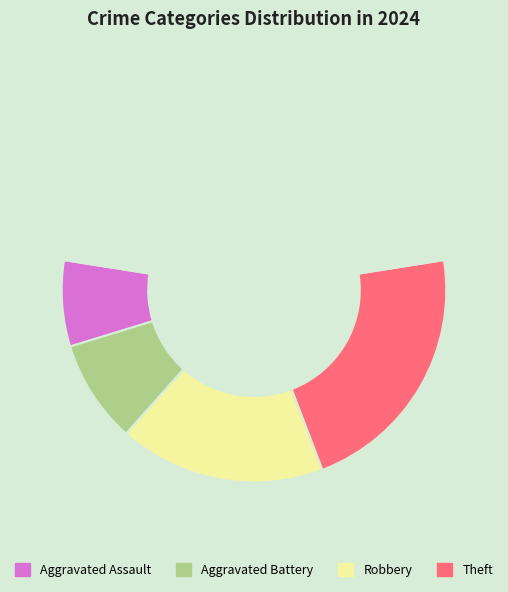

Is there a majority slice in this chart?

No